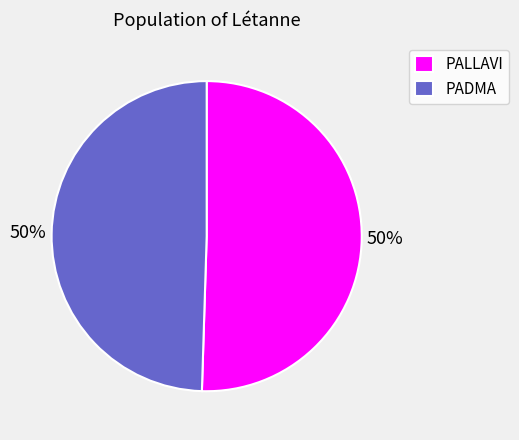

To the nearest percent, what is the average slice percentage?

50%